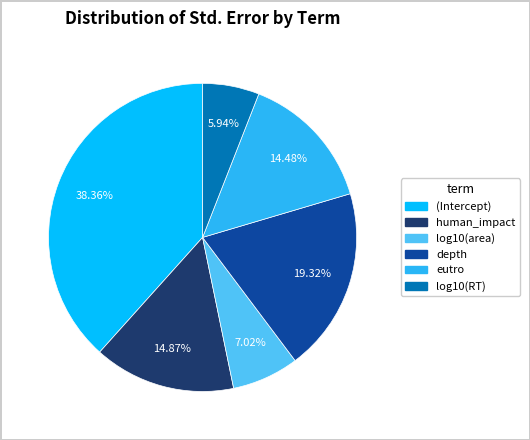

Count the number of slices in the pie.

6